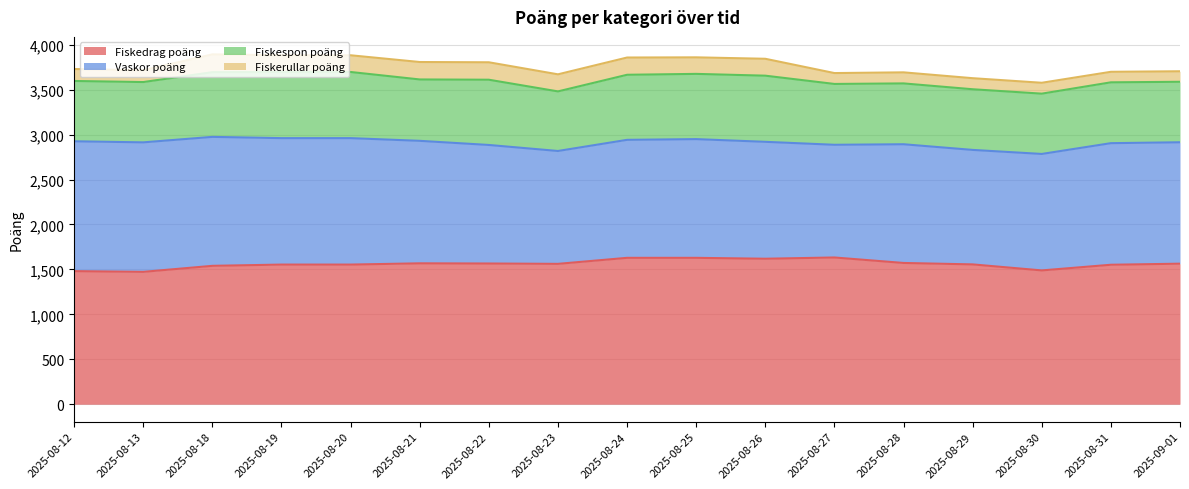

What is the total value across all series at 2025-08-23?

3671